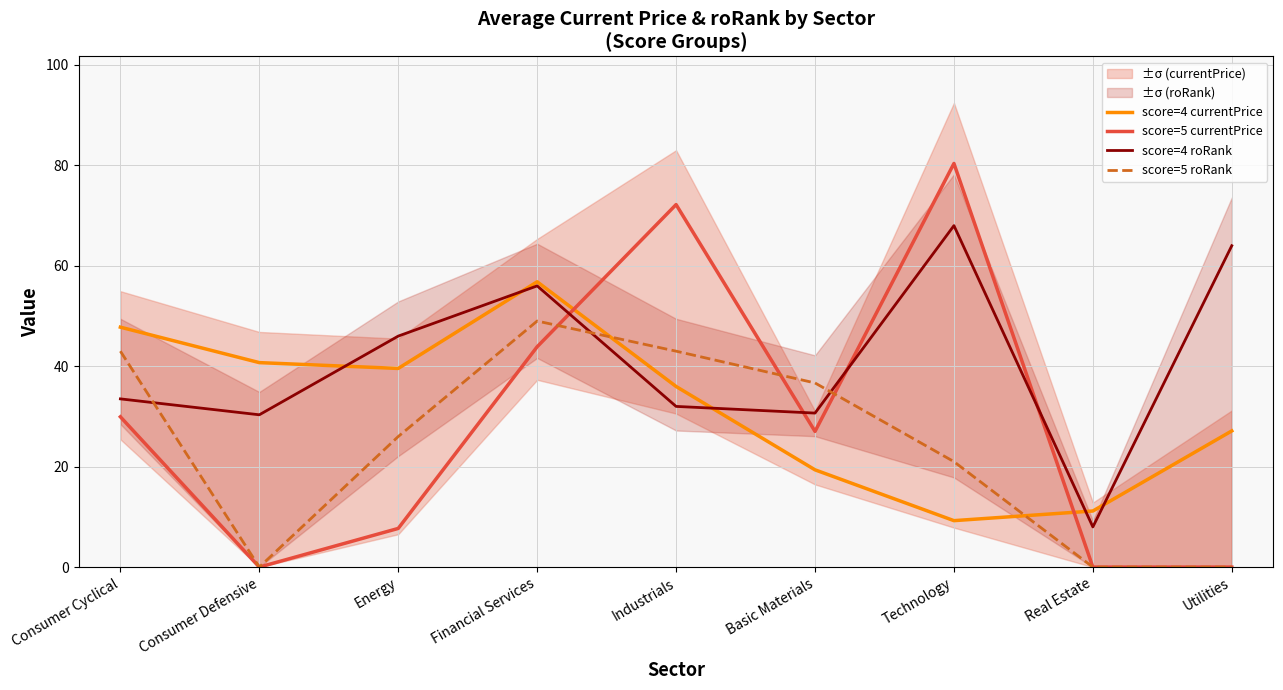

The score=5 currentPrice series shows 3.1 at Energy. True or false?

False